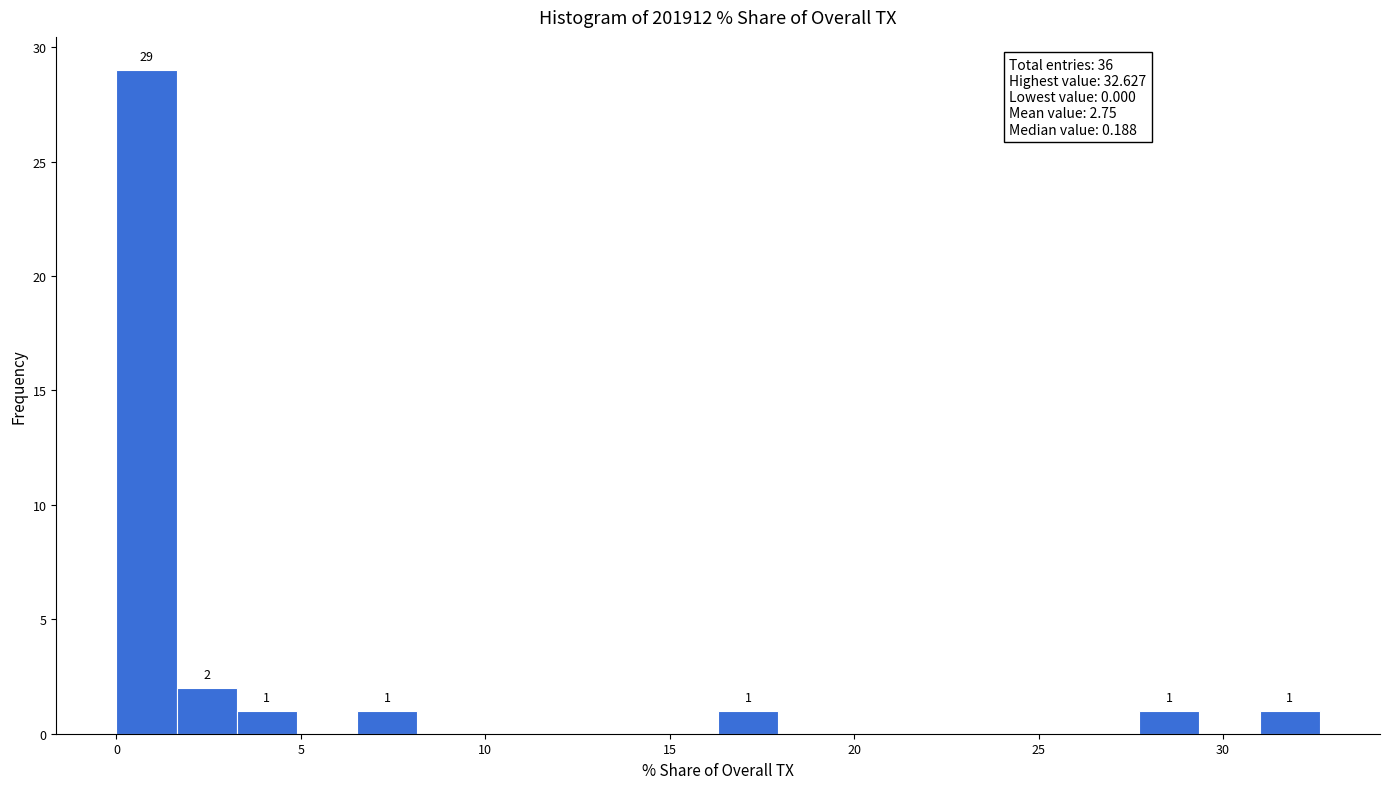

Around what value on the x-axis is the tallest bar? Give the approximate position of its centre, as read against the axis.

1.0